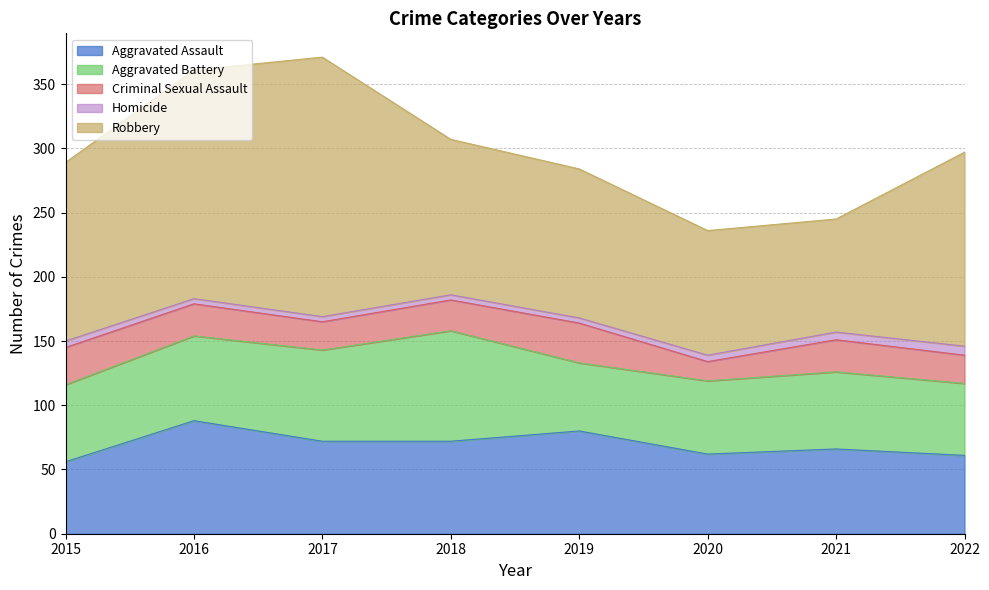

How many data points does each series have?

8